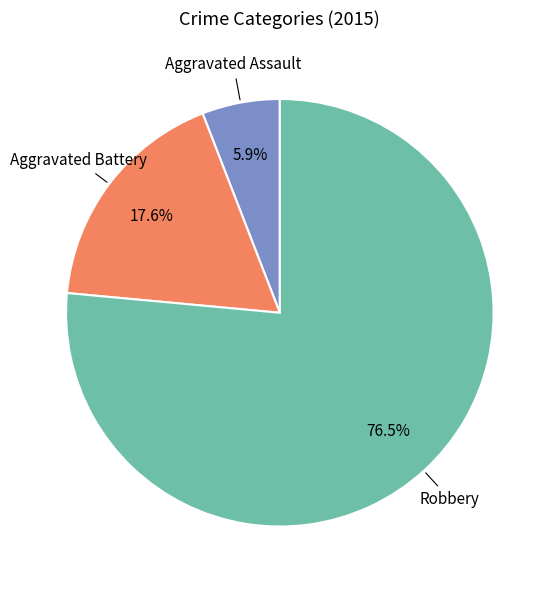

Which category accounts for the majority?

Robbery